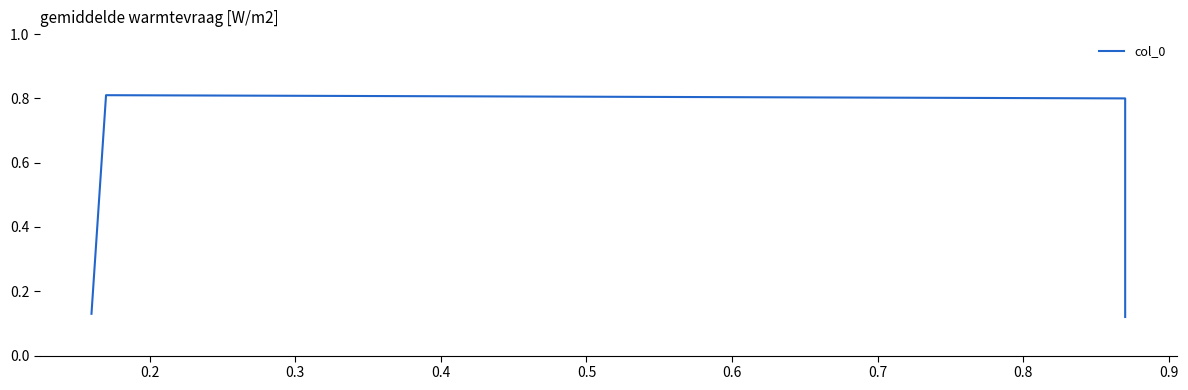

How many lines are shown in the chart?

1